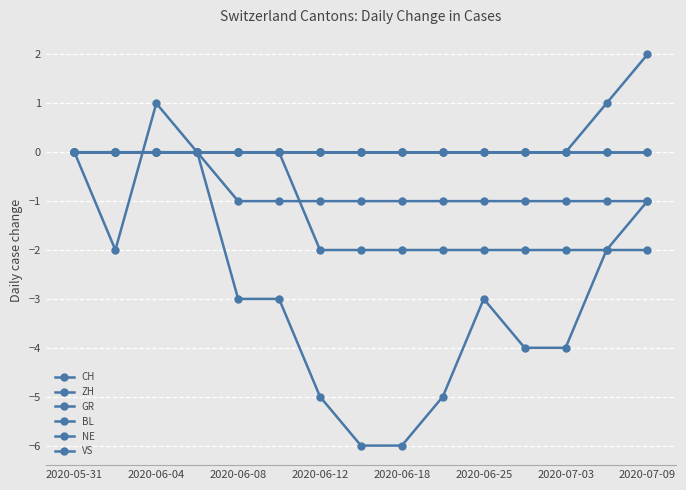

True or false: VS has more than 2 interior local peaks.

False